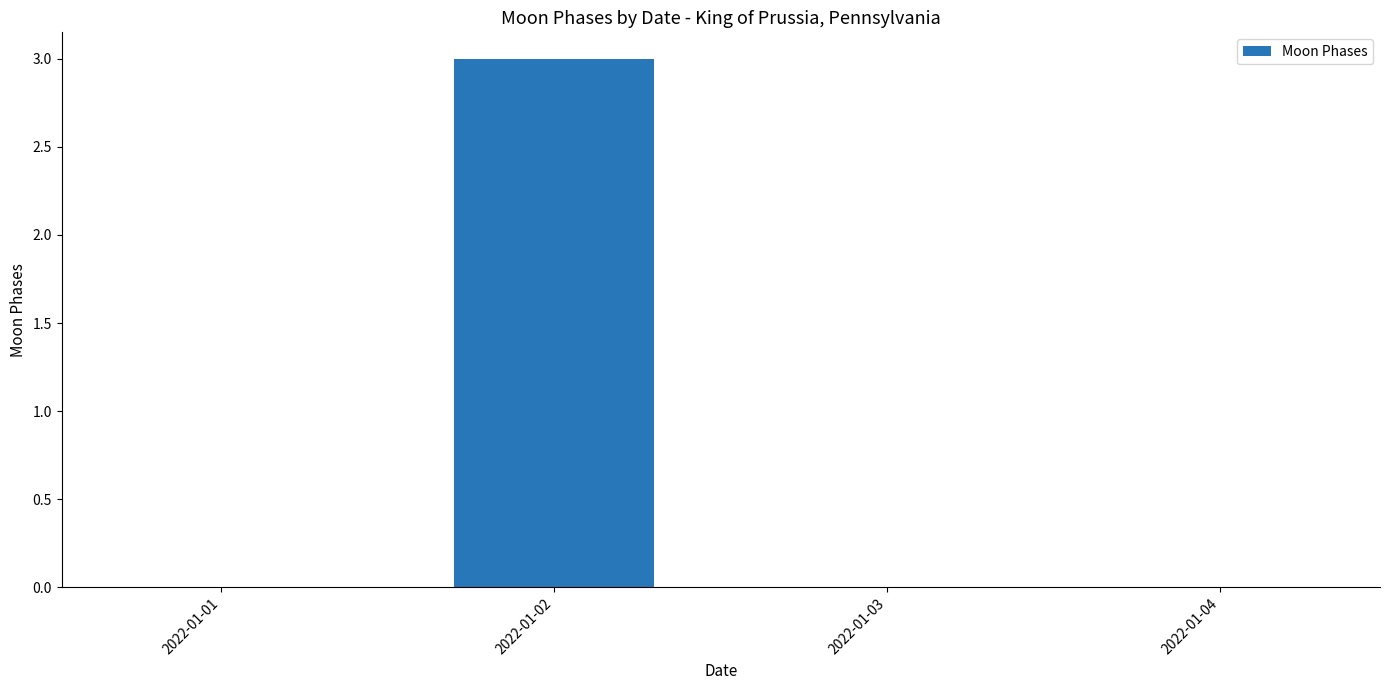

Reading left to right, transcribe all the data shown in this chart.

0	3	0	0